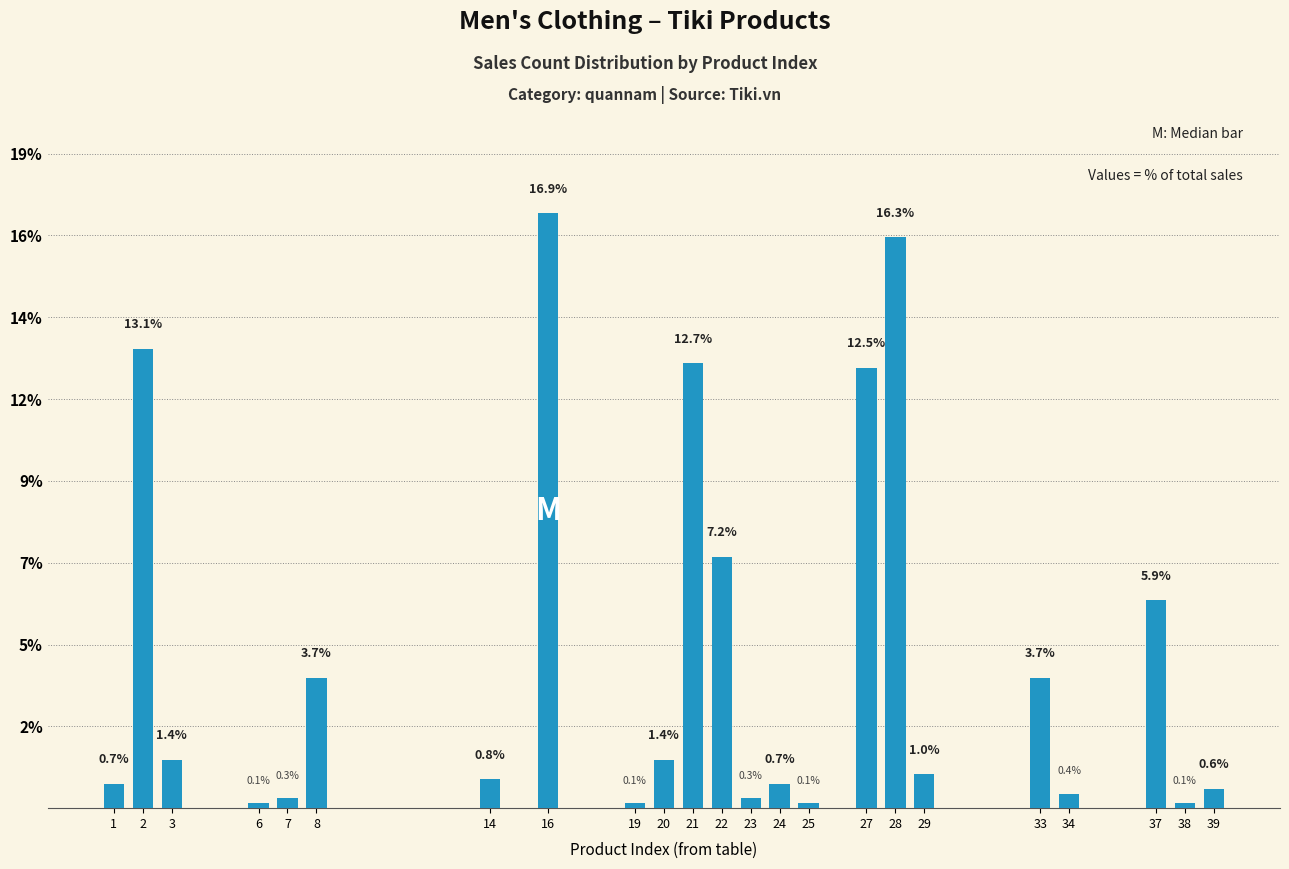

Are the bars horizontal?

No